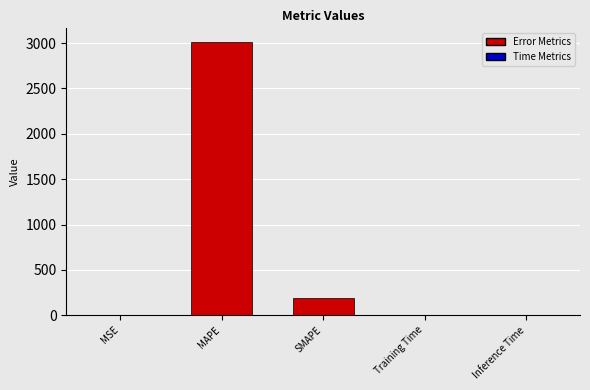

The value at MAPE is 3012.4. True or false?

True